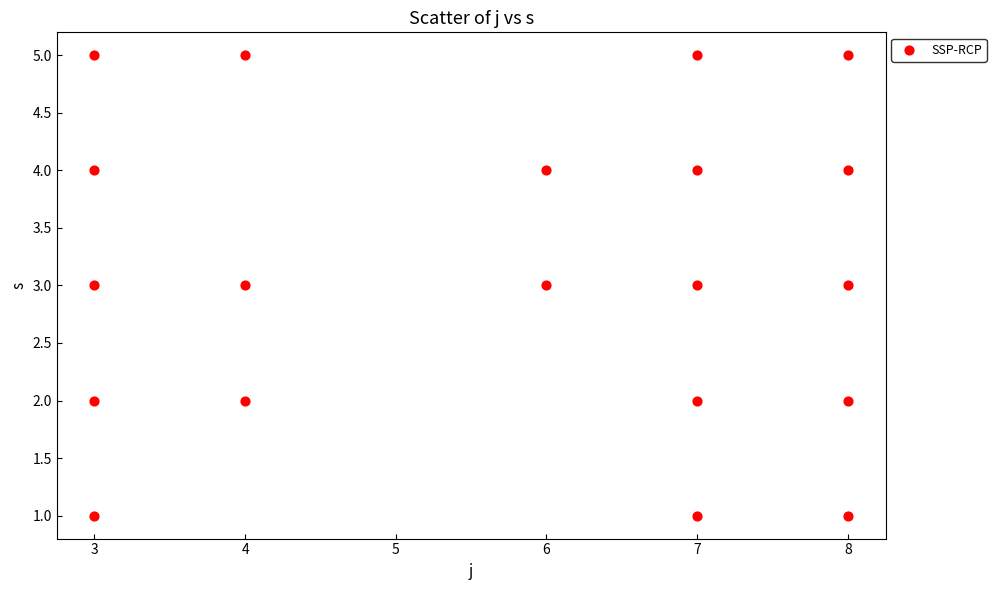

What is the range of X values (max minus min)?

5